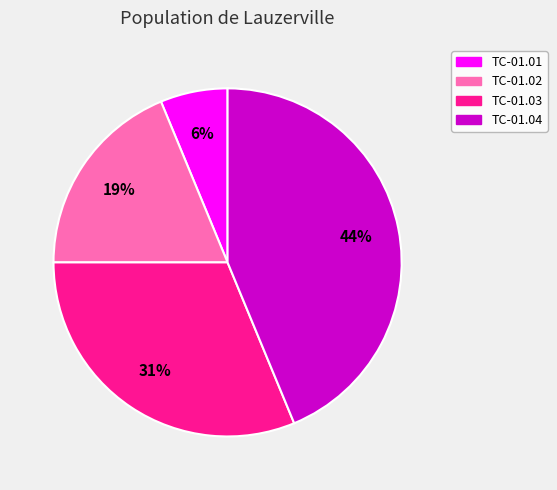

Which slice is the largest?

TC-01.04